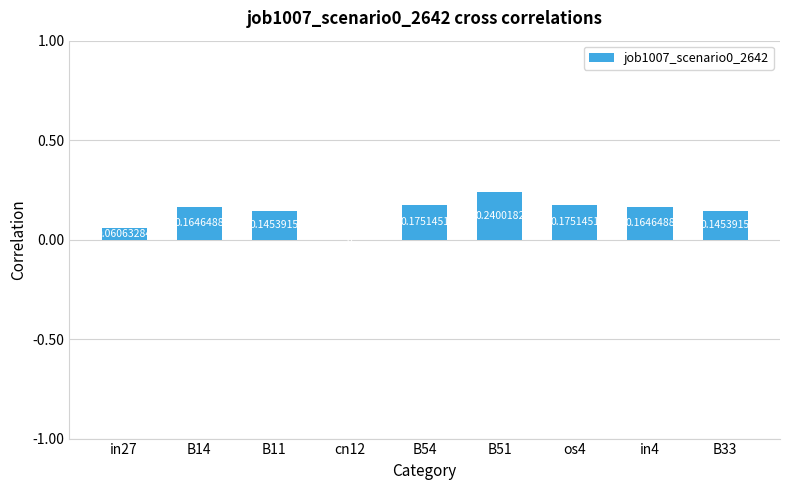

What is the sum of all values?

1.3